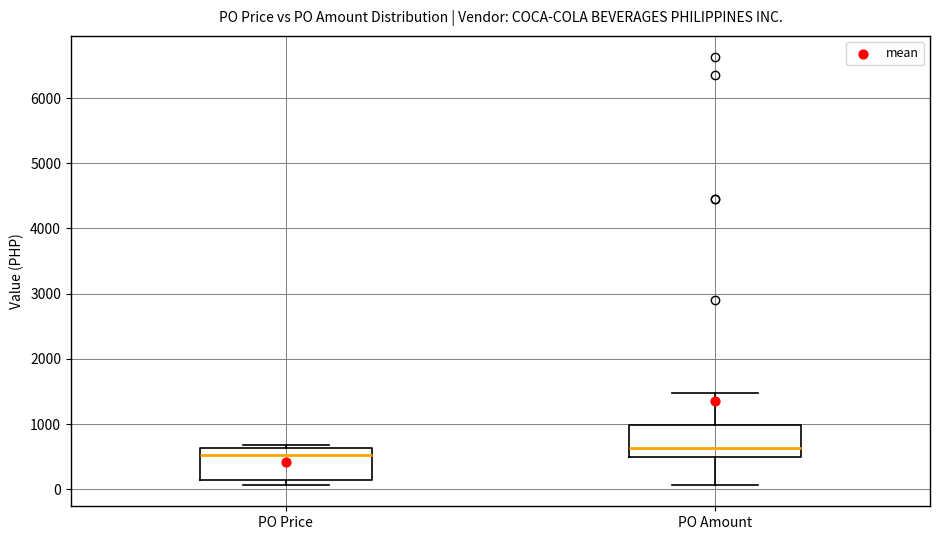

Where does the median line of the box for PO Price sit on the y-axis? The values are not printed on the chart, so give them approximately, as read against the axis.

500